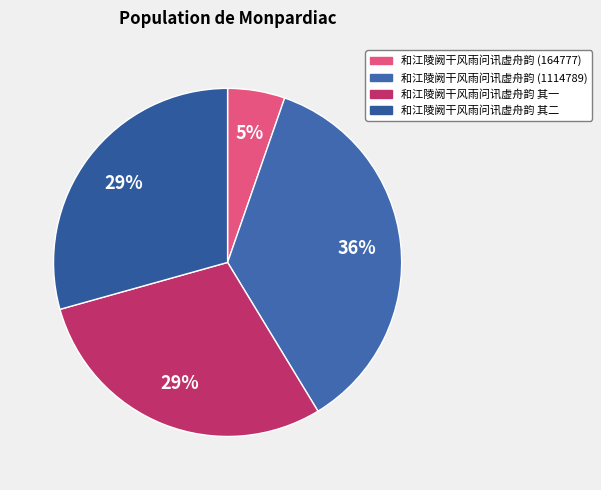

How many slices are in this pie chart?

4